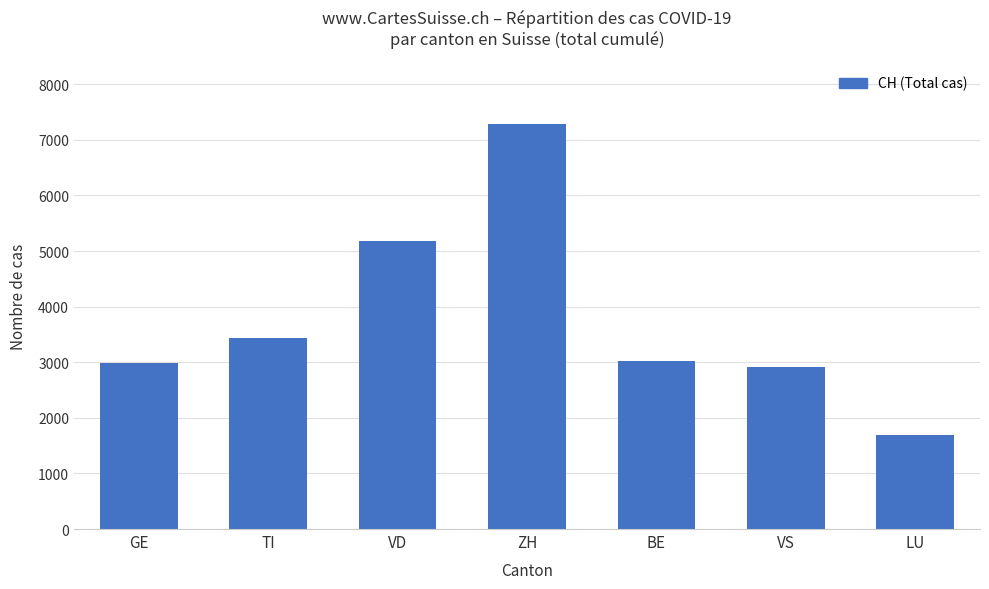

What position from the right is LU?

1